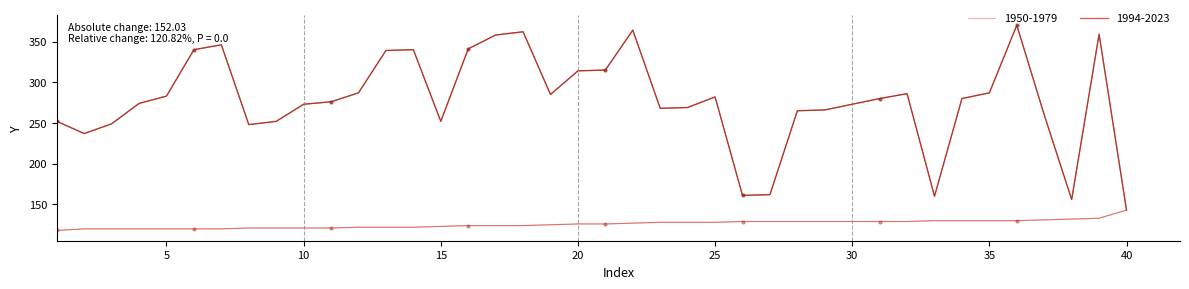

Which series has the largest total across all categories?

1994-2023